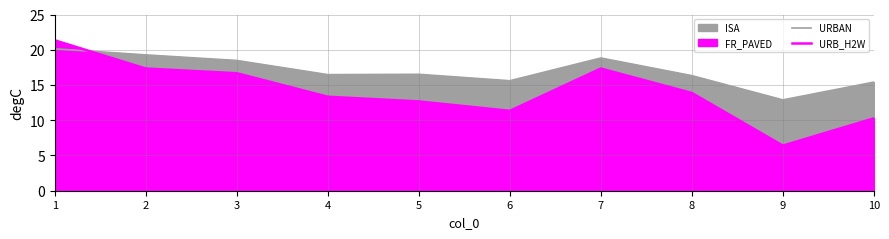

Which series has the widest spread of values?

URB_H2W